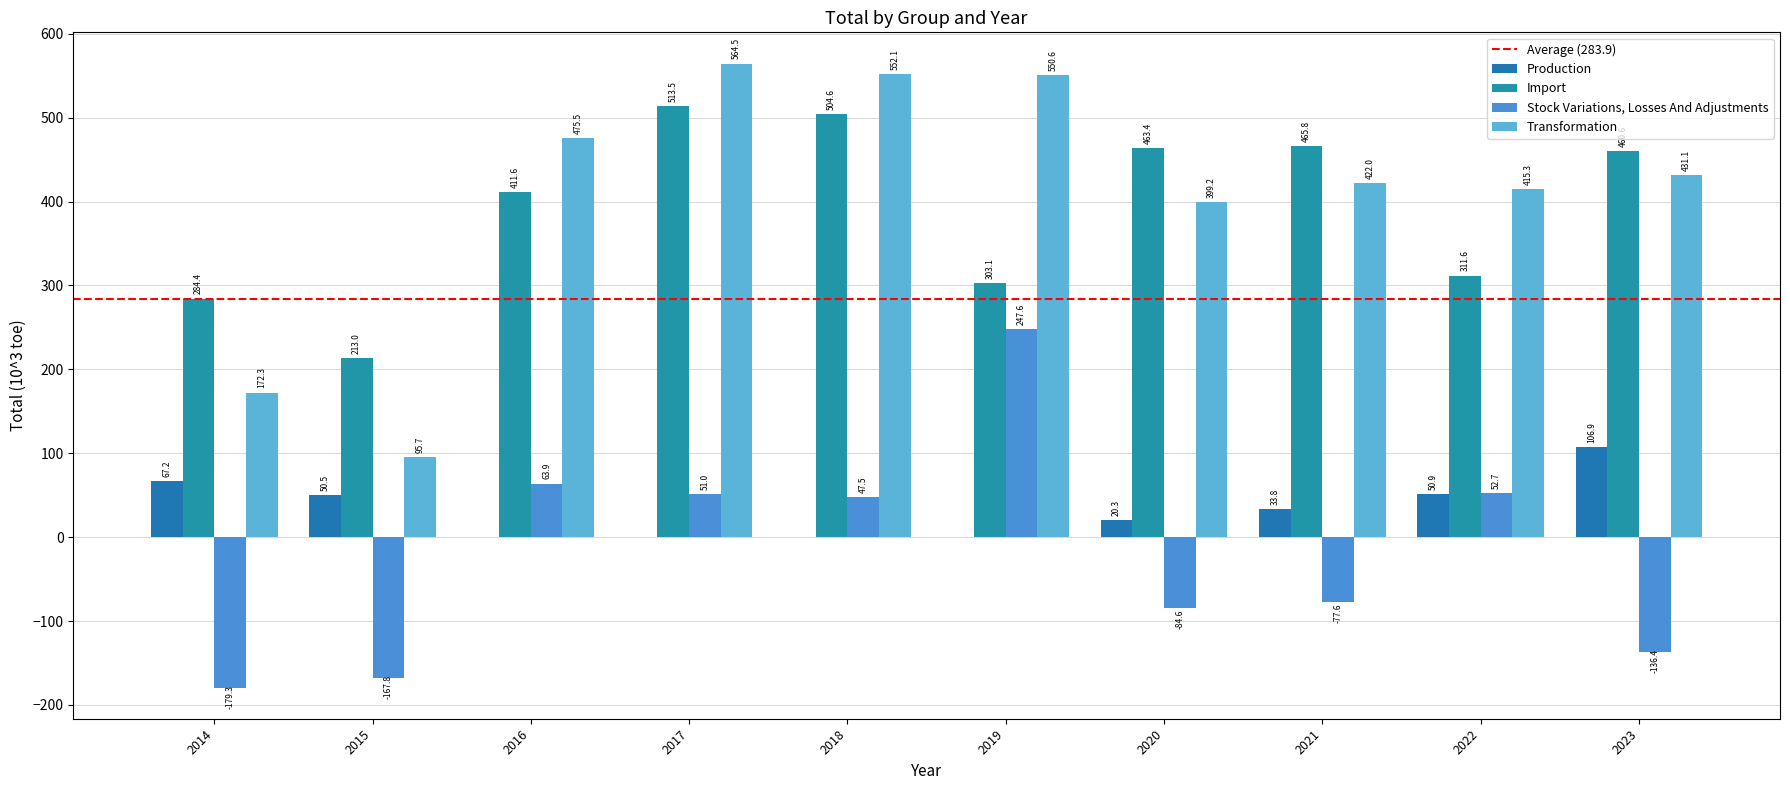

What is the spread (max minus min) of values at 2014?

463.7